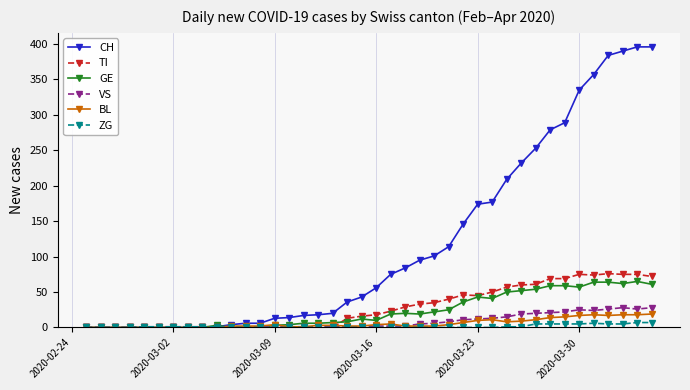

Which series has the widest spread of values?

CH